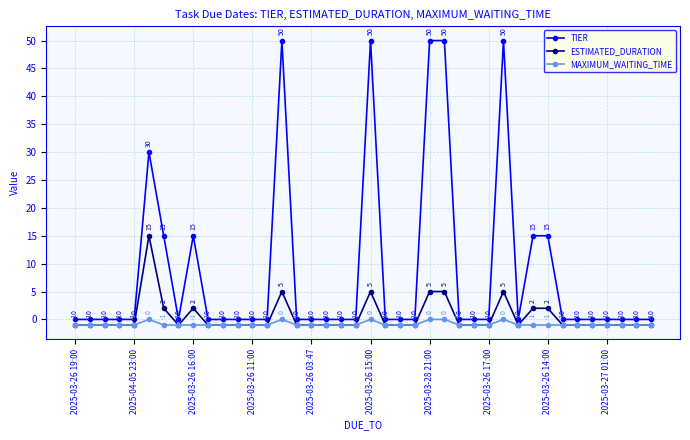

Does the chart display data point markers on the line(s)?

Yes